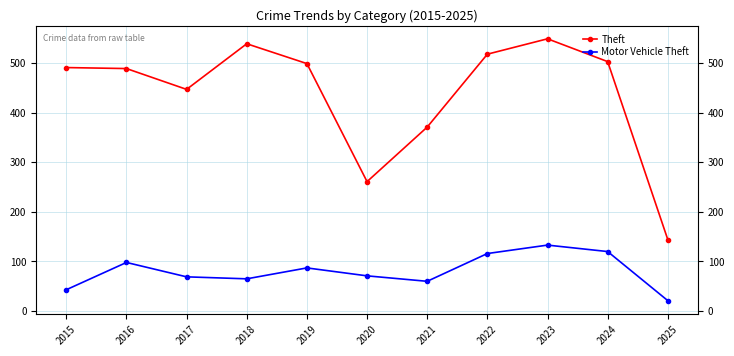

The value of Theft at 2024 is 309. True or false?

False